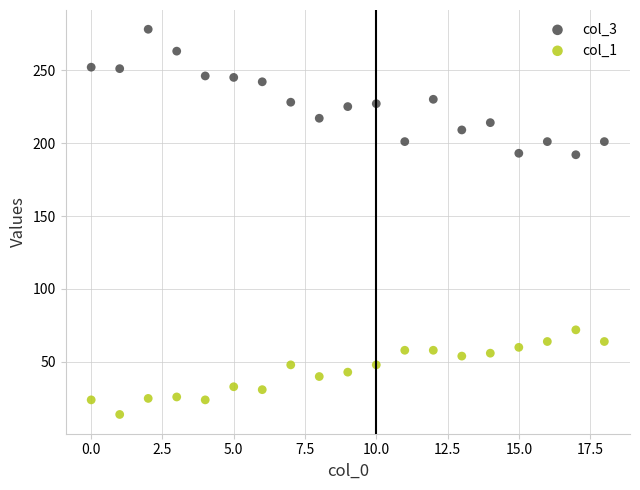

Across all data points, what is the range of Y values (max minus min)?

264